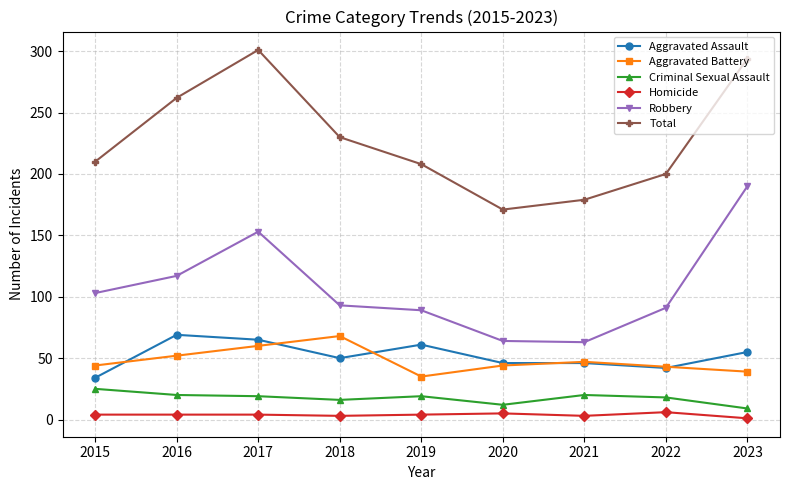

The Homicide series shows 6 at 2022. True or false?

True